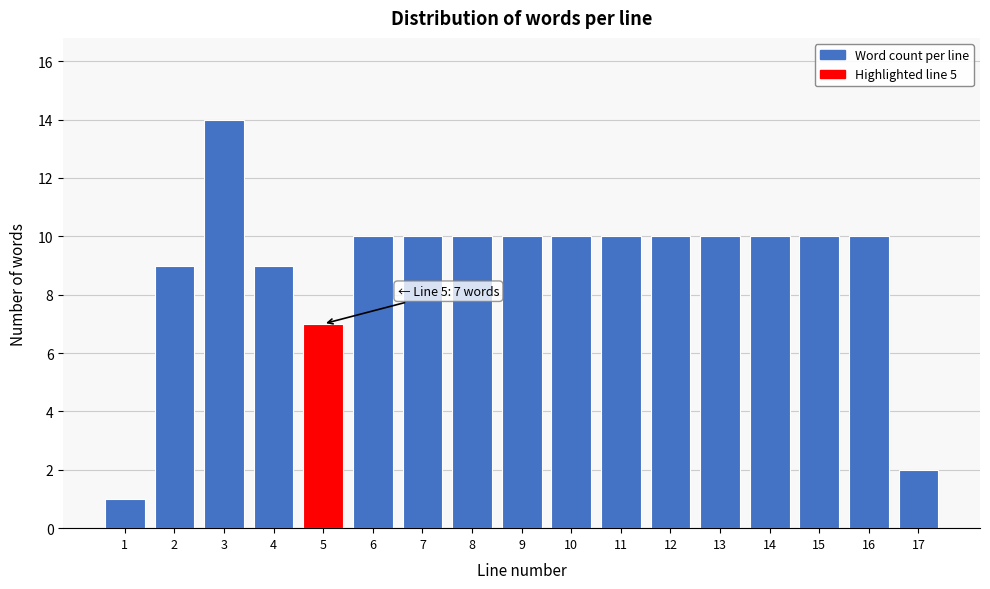

Reading left to right, list all the values displayed in this chart.

1	9	14	9	7	10	10	10	10	10	10	10	10	10	10	10	2